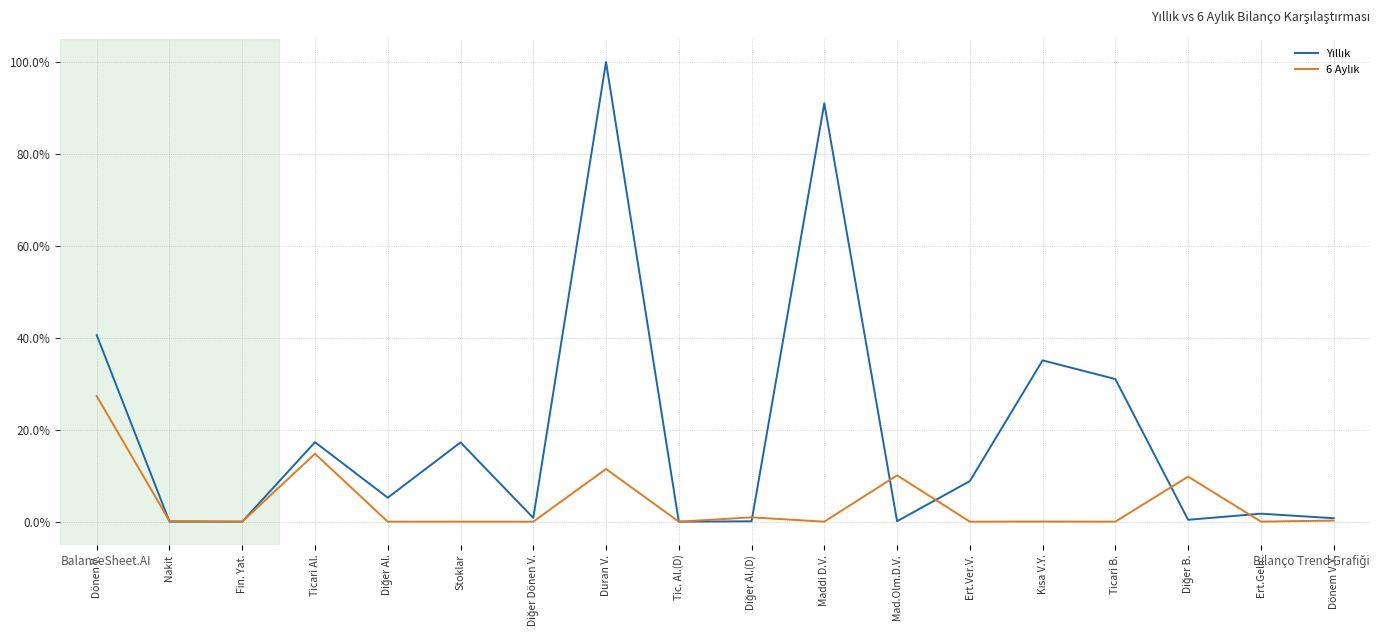

What position from the left is Duran V.?

8